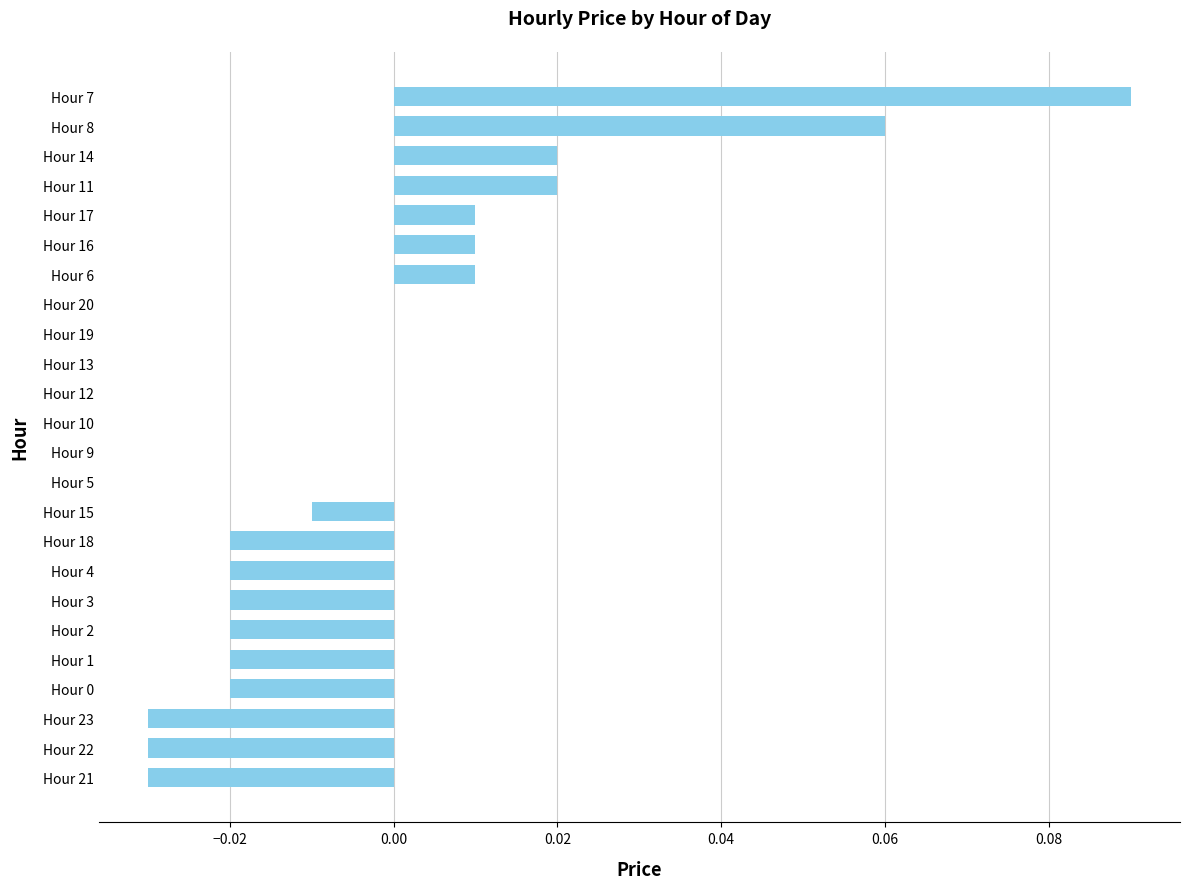

True or false: the data shows -0.0 at Hour 22.

True